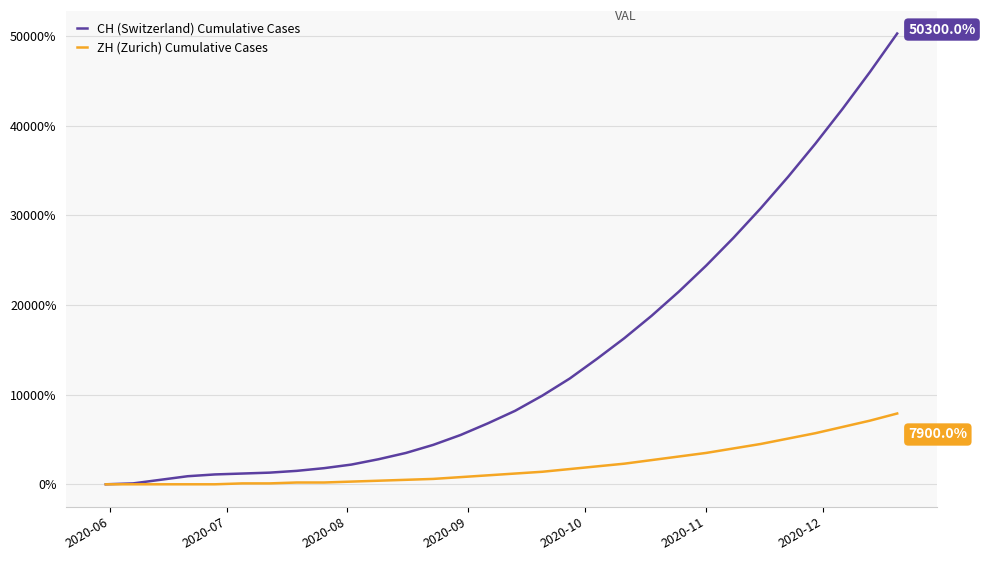

Which series has the widest spread of values?

CH (Switzerland) Cumulative Cases